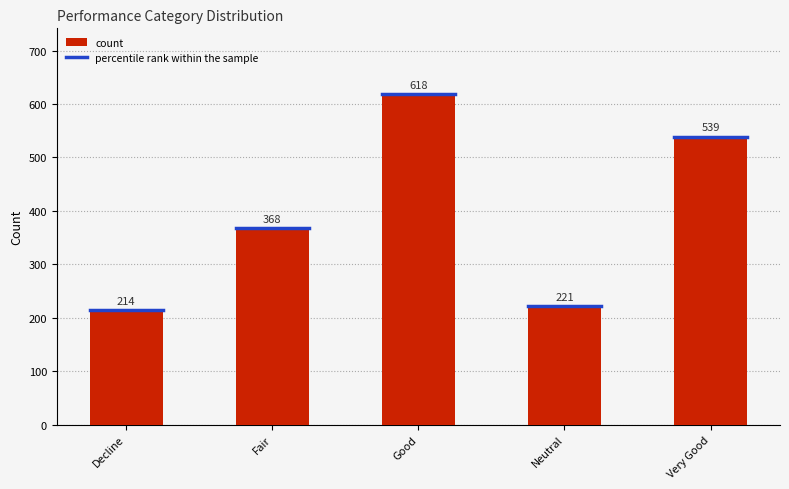

How many data points are less than 368?

2